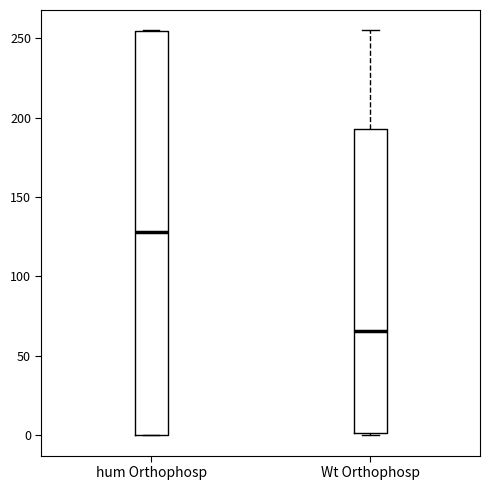

Which box is the tallest, from its lower edge to its upper edge?

hum Orthophosp